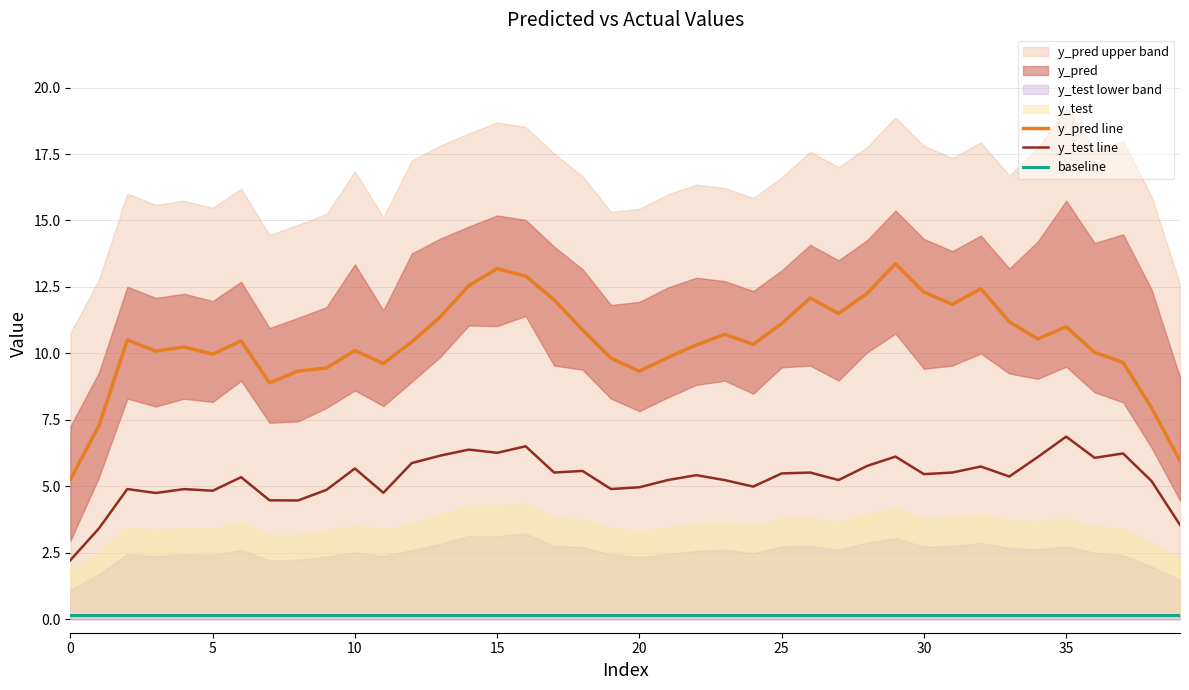

True or false: baseline and y_pred line cross at least once.

False